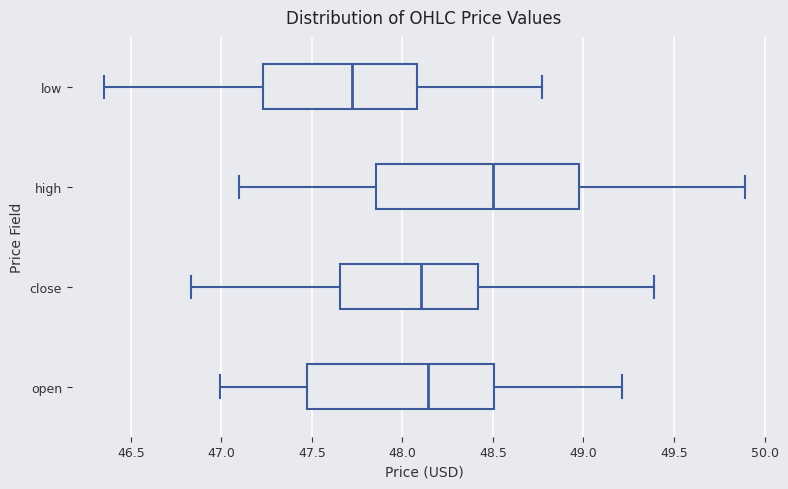

Where does the right whisker of the box for high end on the x-axis? The values are not printed on the chart, so give them approximately, as read against the axis.

49.90